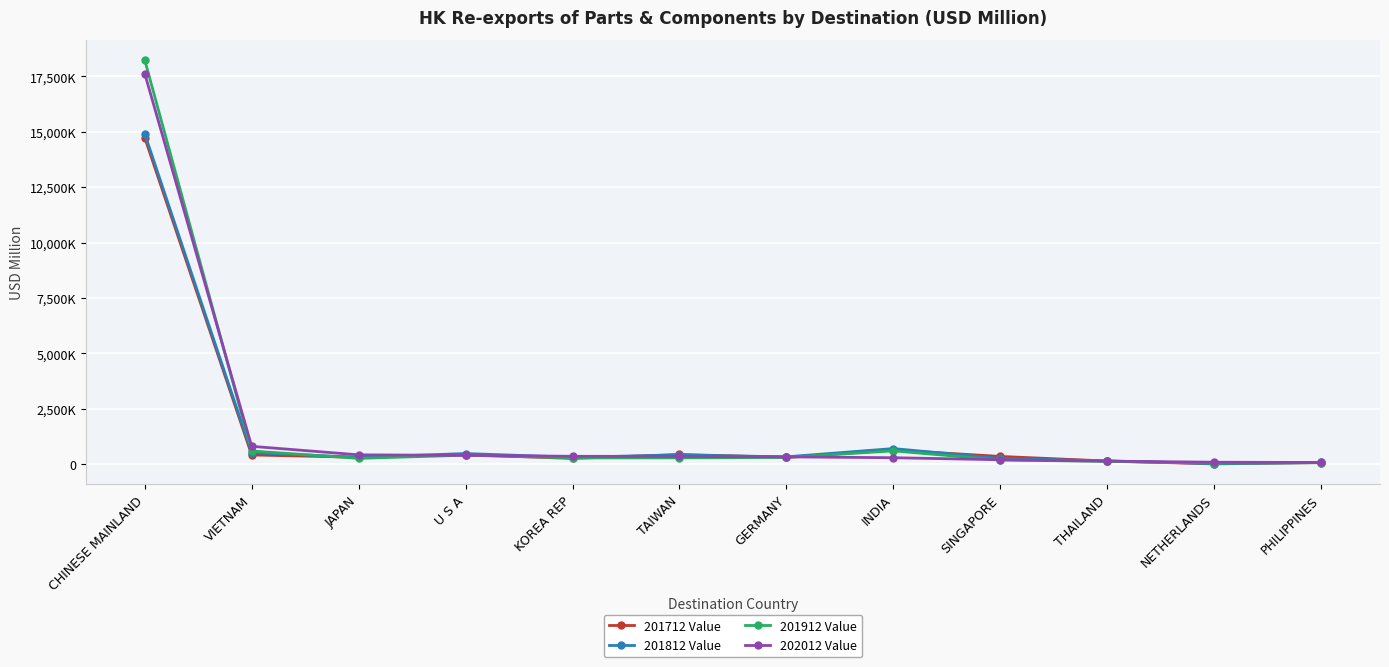

Which series has the largest range (max minus min)?

201912 Value